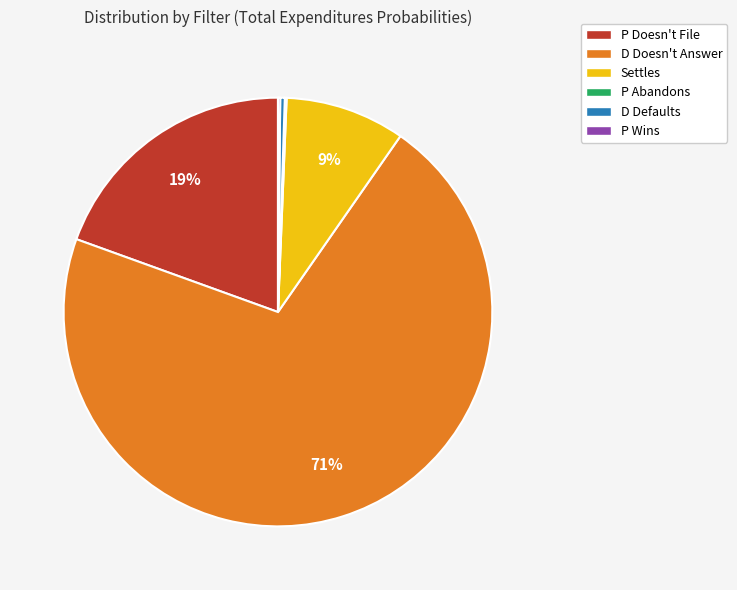

To the nearest percent, what is the average slice percentage?

17%